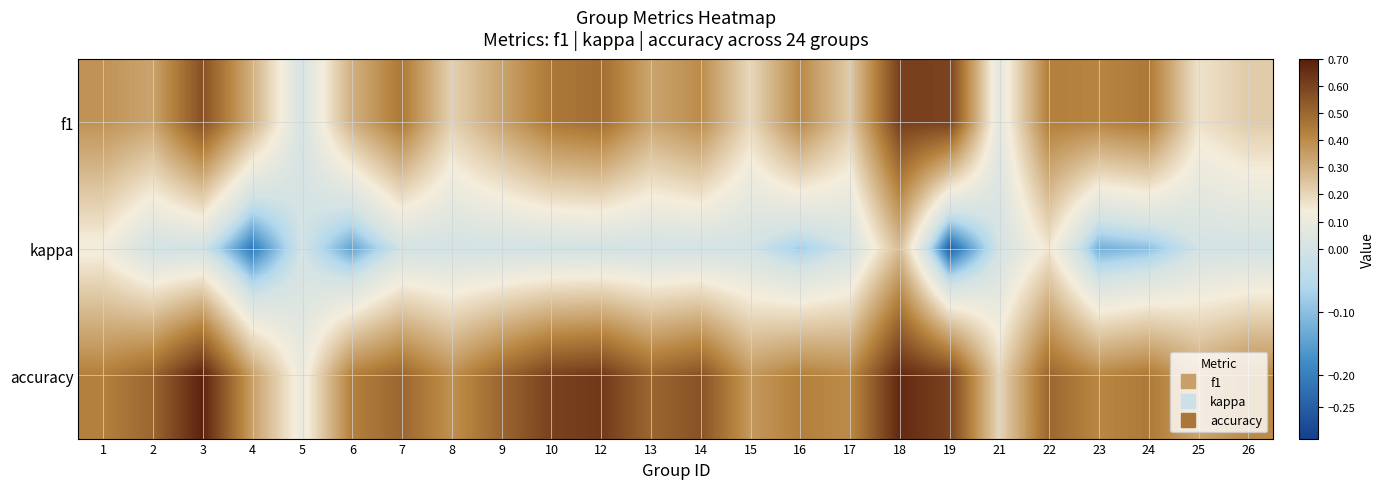

Reading right to left, extract all data points from this chart.

f1: 26=0.2	25=0.2	24=0.5	23=0.4	22=0.4	21=0.1	19=0.6	18=0.6	17=0.2	16=0.4	15=0.2	14=0.4	13=0.3	12=0.5	10=0.5	9=0.3	8=0.2	7=0.5	6=0.3	5=0.0	4=0.3	3=0.6	2=0.3	1=0.4
kappa: 26=0.0	25=0.0	24=-0.1	23=-0.1	22=0.2	21=0.0	19=-0.2	18=0.3	17=0.0	16=-0.1	15=0.0	14=0.0	13=0.0	12=0.0	10=0.0	9=0.0	8=0.0	7=0.0	6=-0.1	5=0.0	4=-0.2	3=0.0	2=0.0	1=0.1
accuracy: 26=0.4	25=0.3	24=0.4	23=0.4	22=0.5	21=0.2	19=0.6	18=0.7	17=0.4	16=0.4	15=0.4	14=0.6	13=0.5	12=0.6	10=0.6	9=0.5	8=0.4	7=0.5	6=0.4	5=0.1	4=0.3	3=0.7	2=0.5	1=0.4